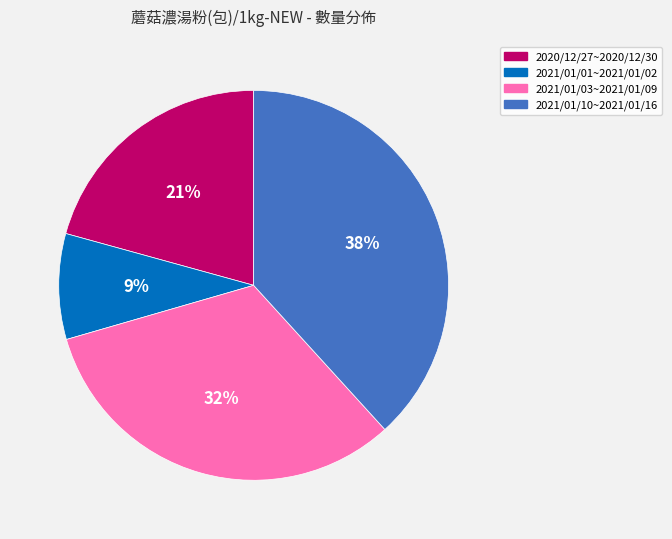

Is it true that 2020/12/27~2020/12/30 is 21% of the pie?

True